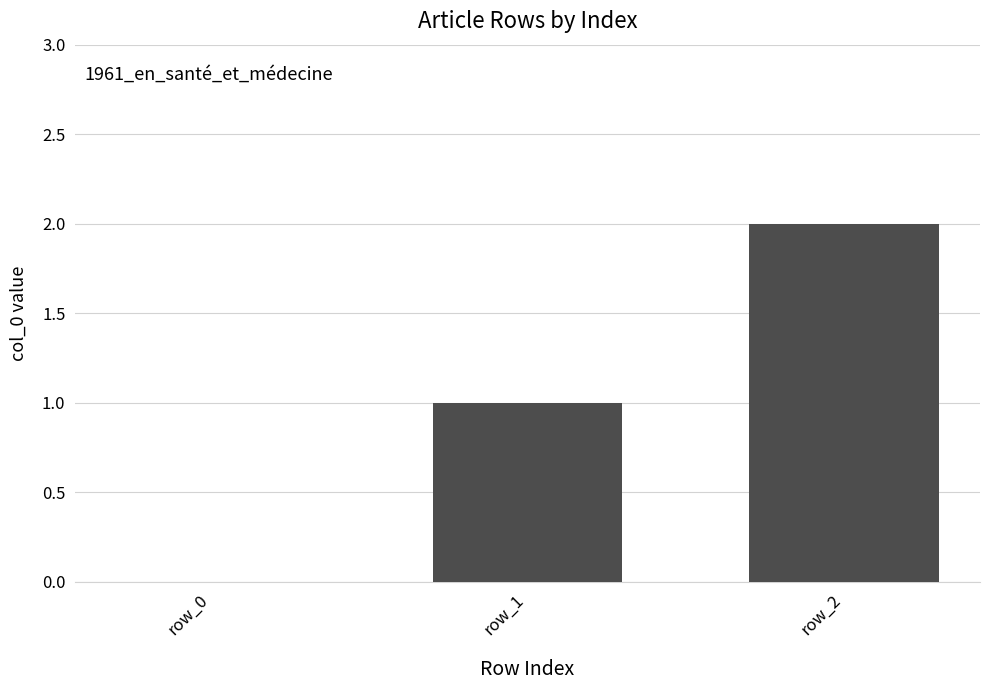

True or false: the data shows 2 at row_2.

True